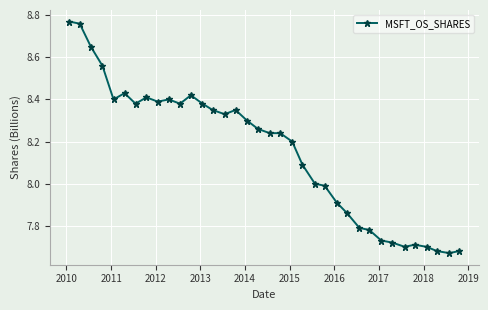

What is the difference between the maximum and second lowest values?

1.1